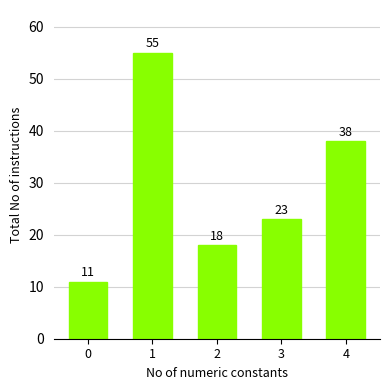

What is the minimum value shown in the chart?

11